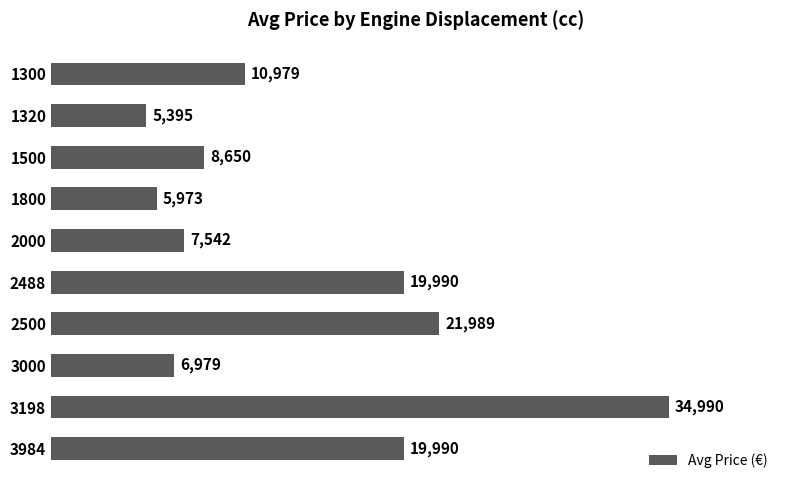

What is the difference between the maximum and minimum values?

29595